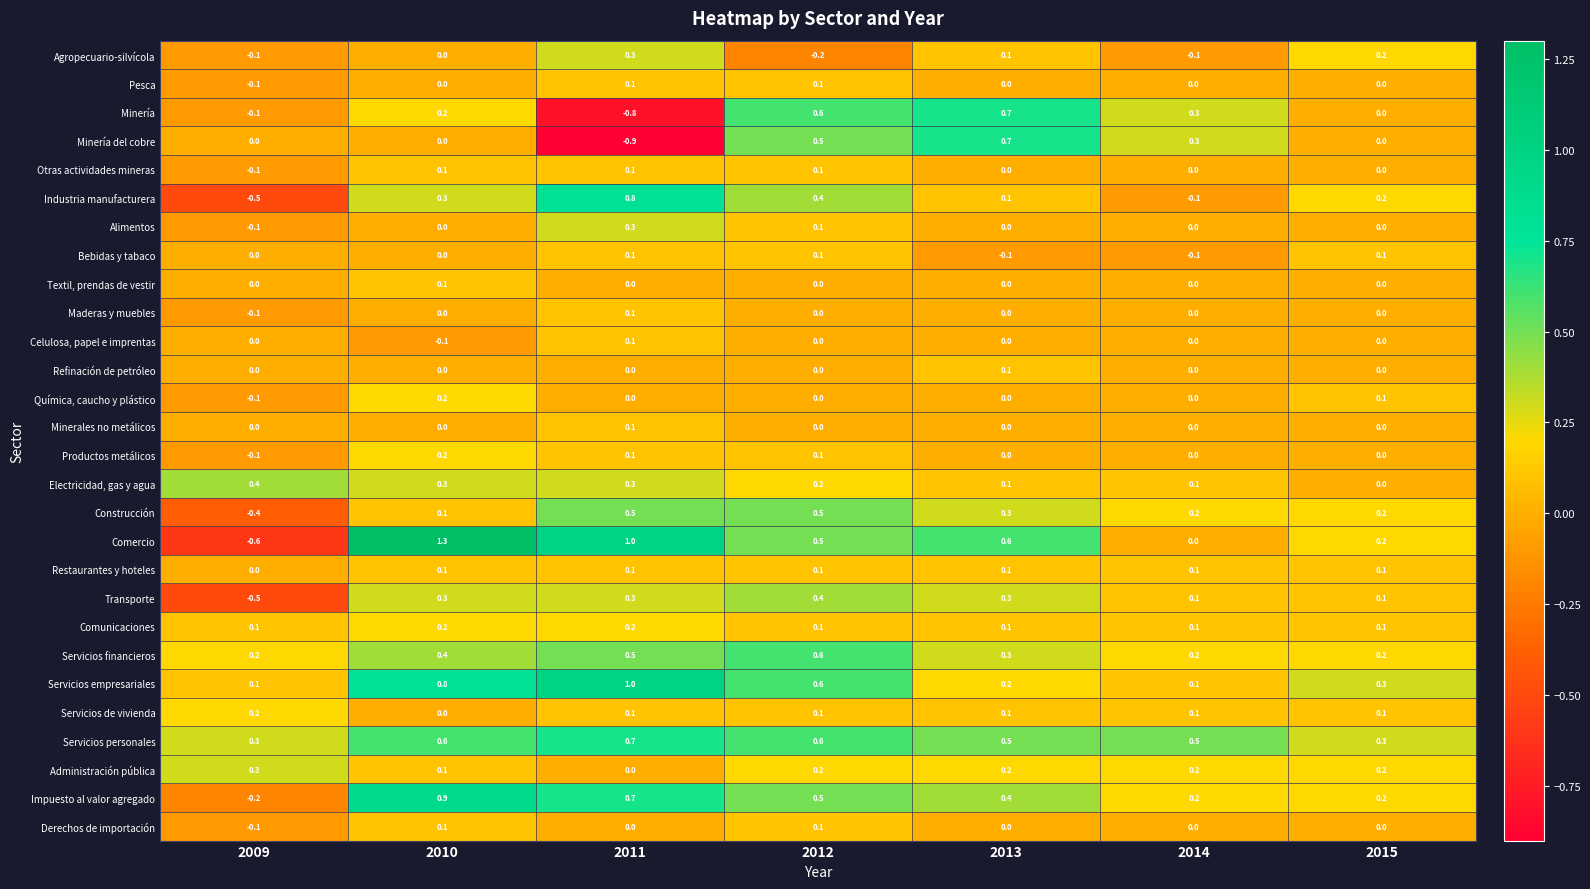

What is the difference between the maximum and minimum values in the Alimentos series?

0.4